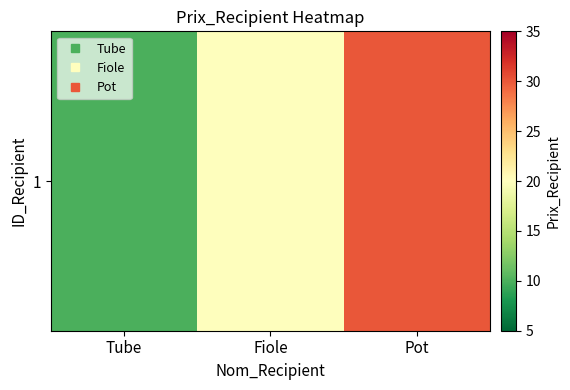

Rank the categories by value from lowest to highest.

Tube, Fiole, Pot